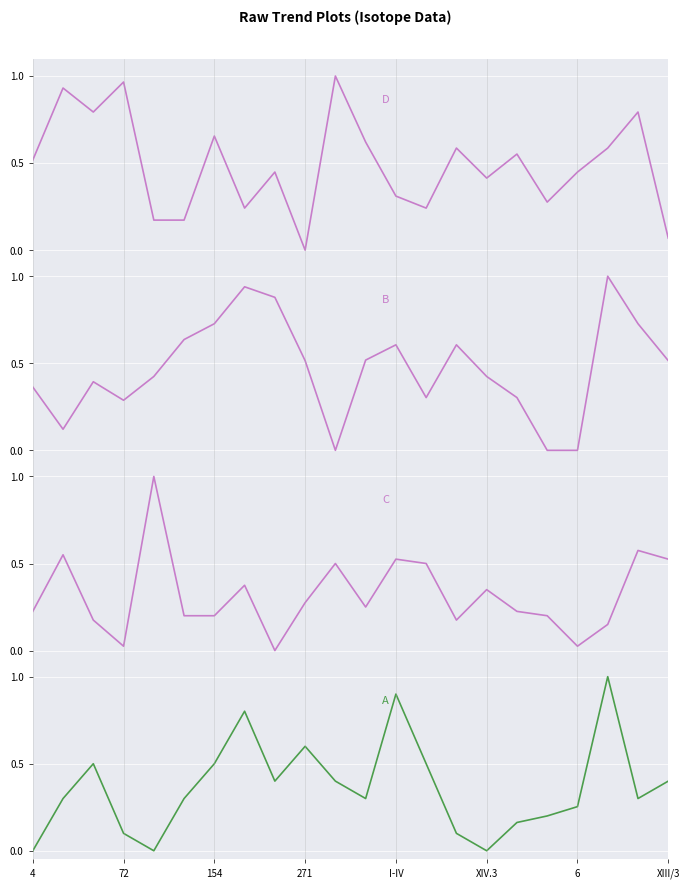

How many times do C and A cross each other?

7